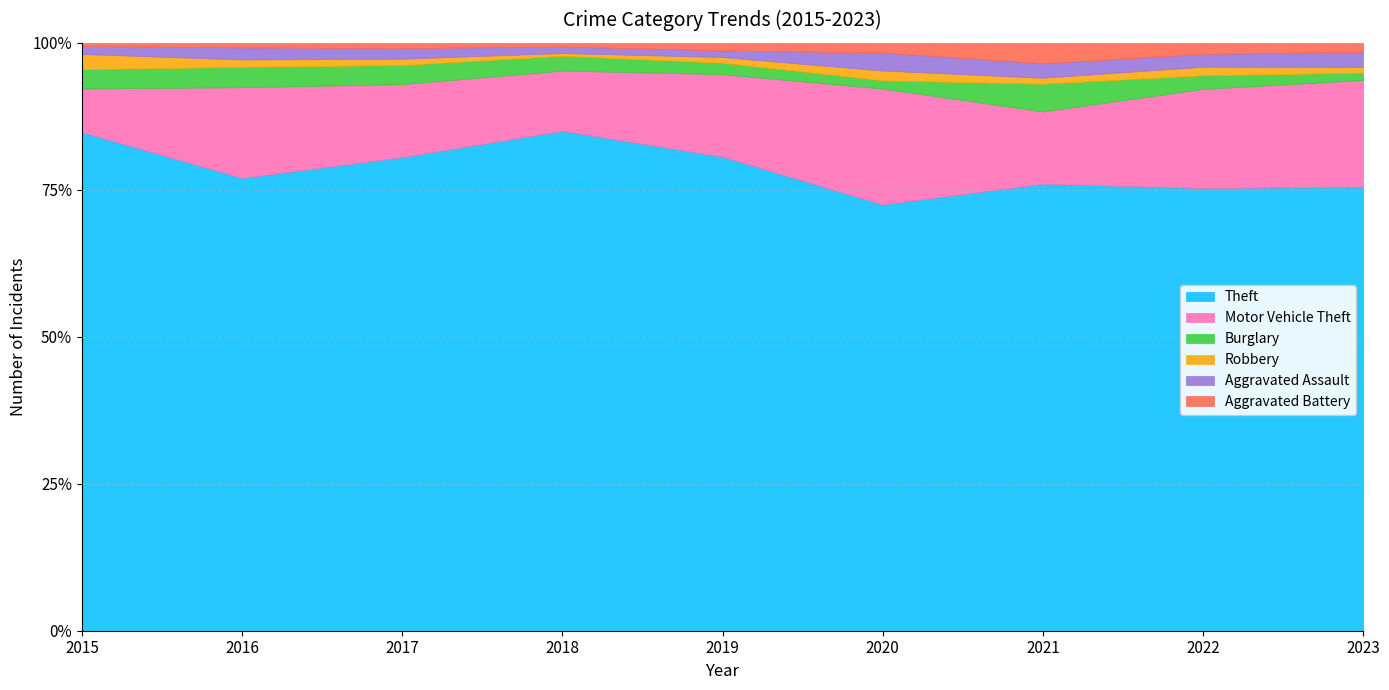

Which category has the lowest value in the Theft series?

2020